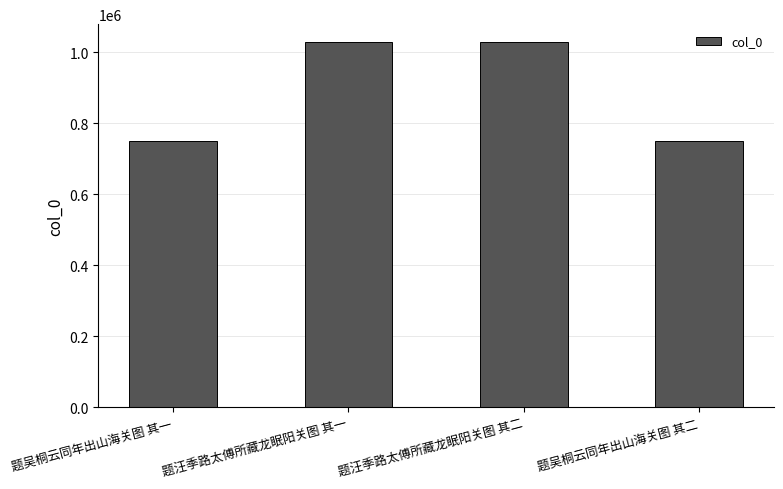

Is it true that the value at 题吴桐云同年出山海关图 其二 is 1294980?

False